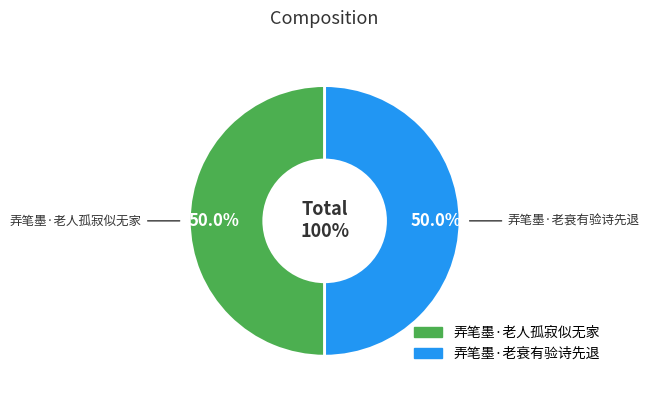

Rank the categories by value from lowest to highest.

弄笔墨·老衰有验诗先退, 弄笔墨·老人孤寂似无家